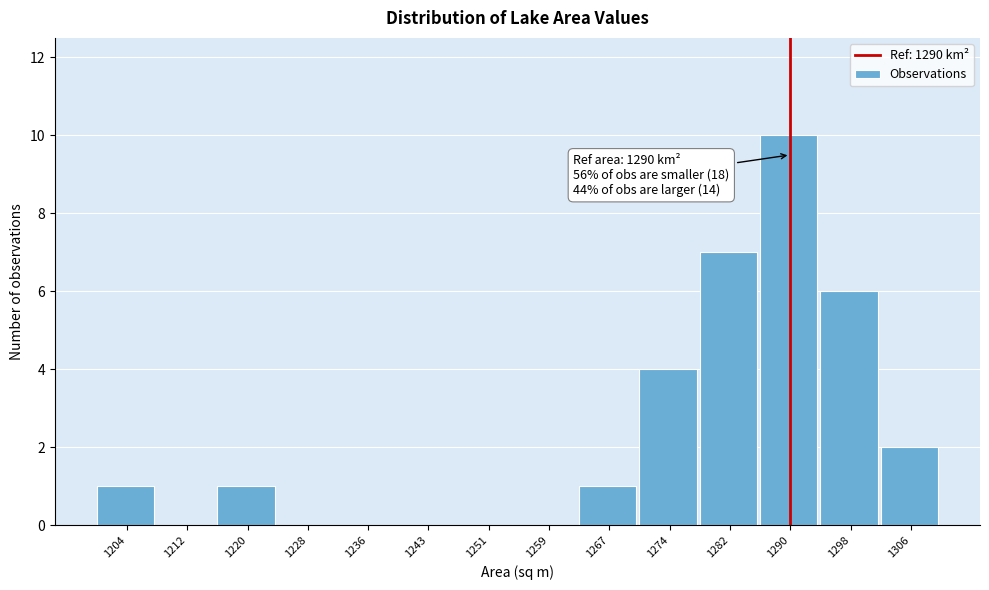

Which range on the x-axis has the tallest bar?

1286 to 1294